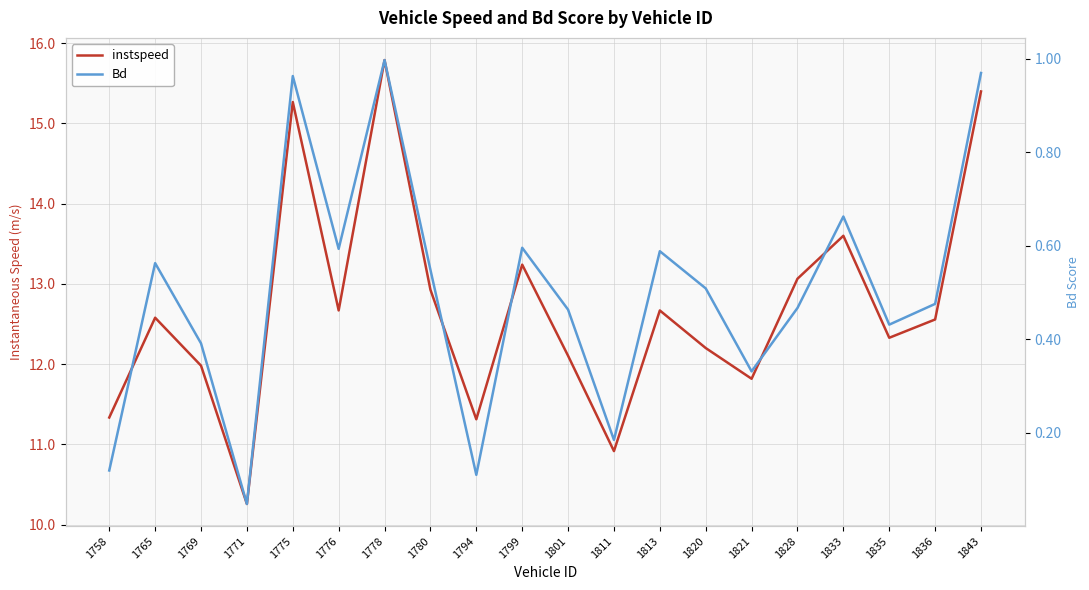

True or false: Bd and instspeed intersect in this chart.

False